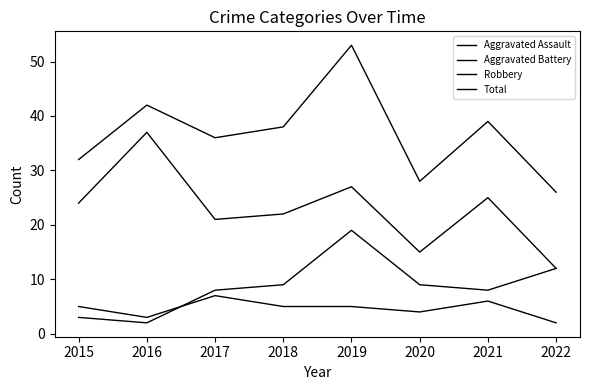

How many lines are shown in the chart?

4